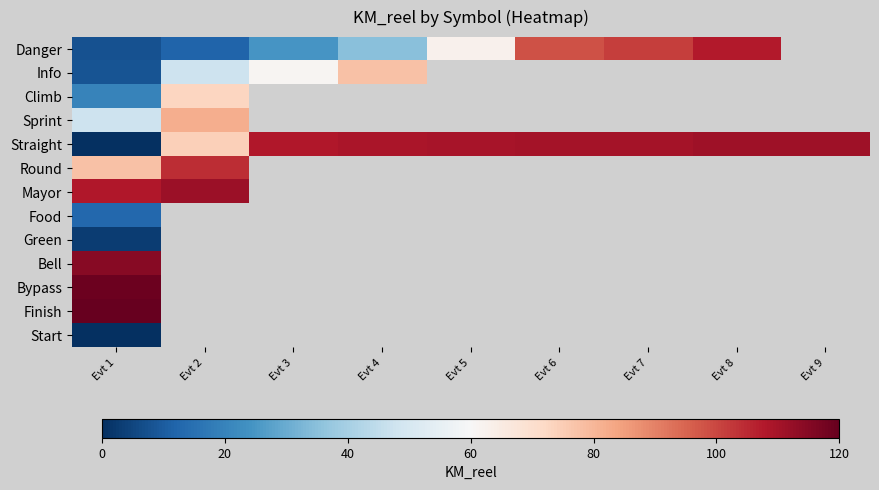

Which series has the largest total across all categories?

Straight